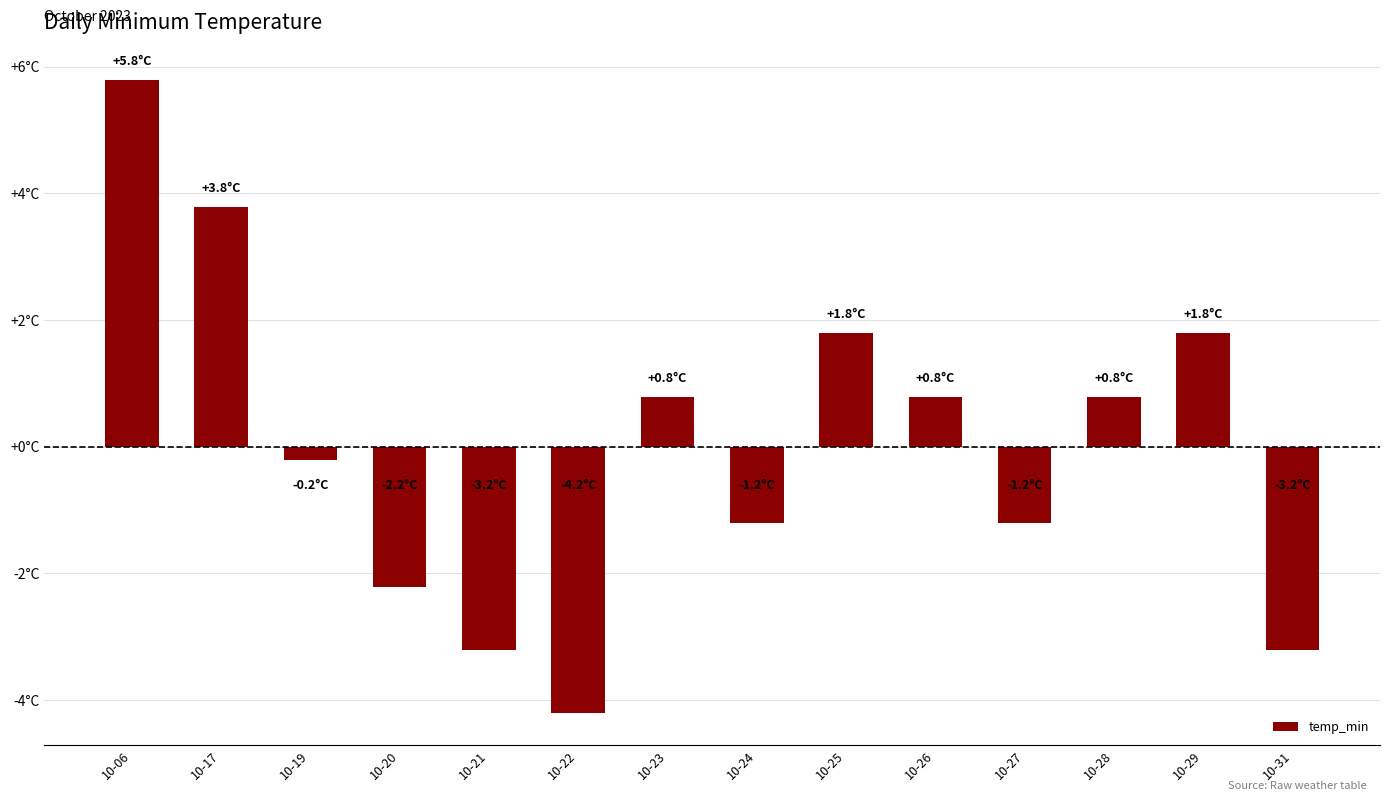

The value at 10-22 is -4.2. True or false?

True